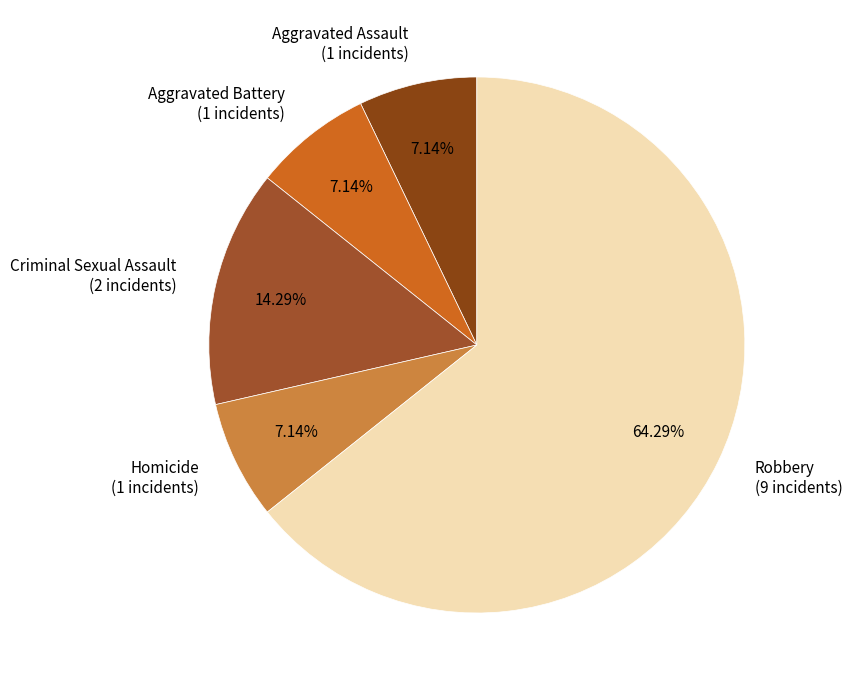

Between Aggravated Assault and Criminal Sexual Assault, which is larger?

Criminal Sexual Assault